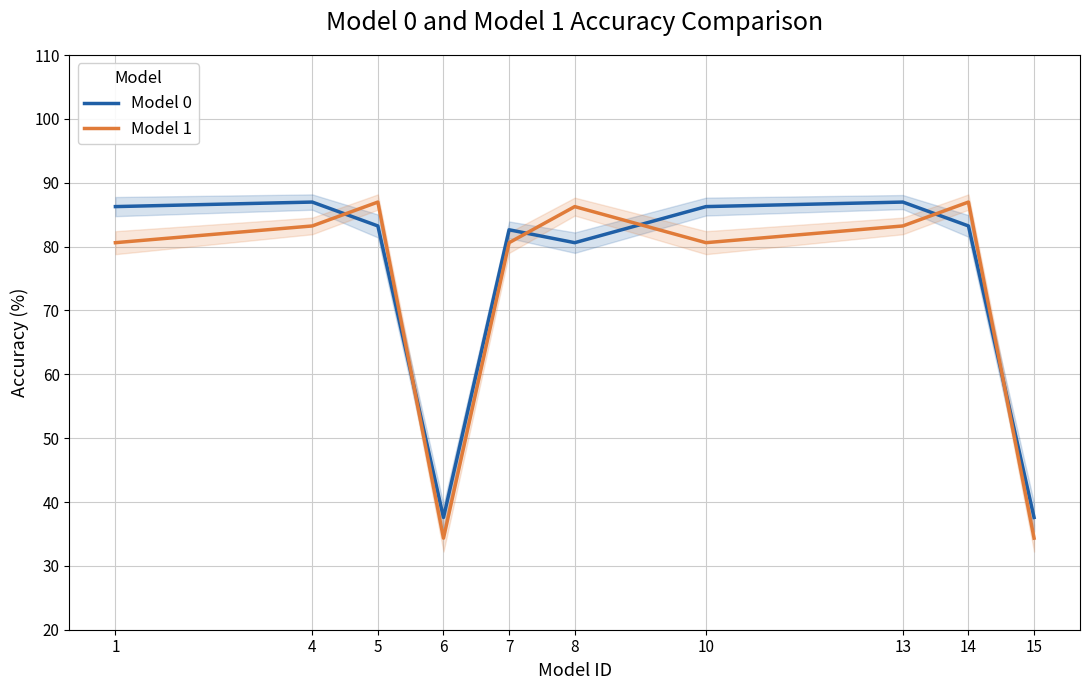

At how many categories does at least one series exceed 55?

8